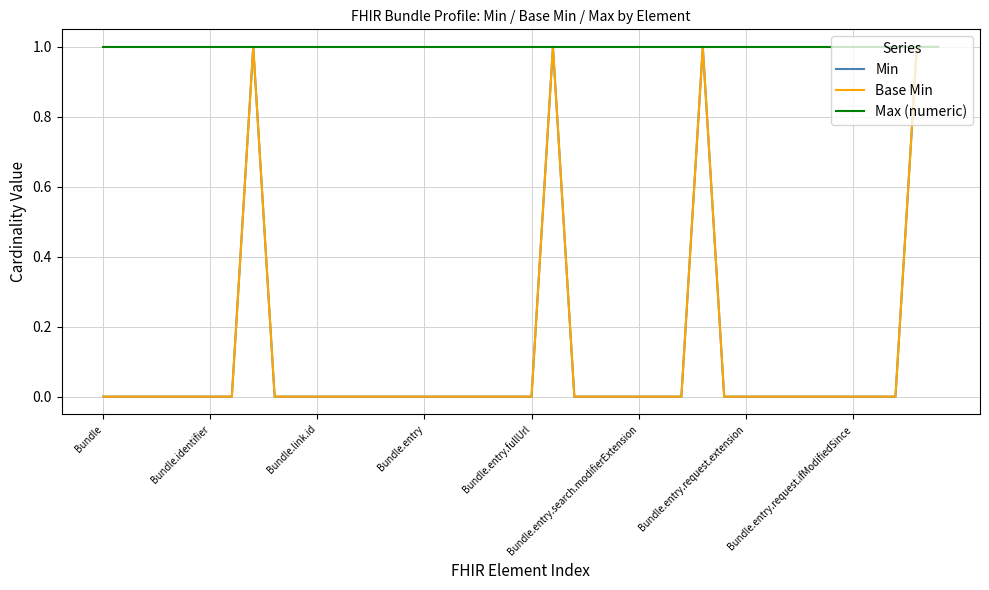

How many interior local peaks does the Min series have?

3